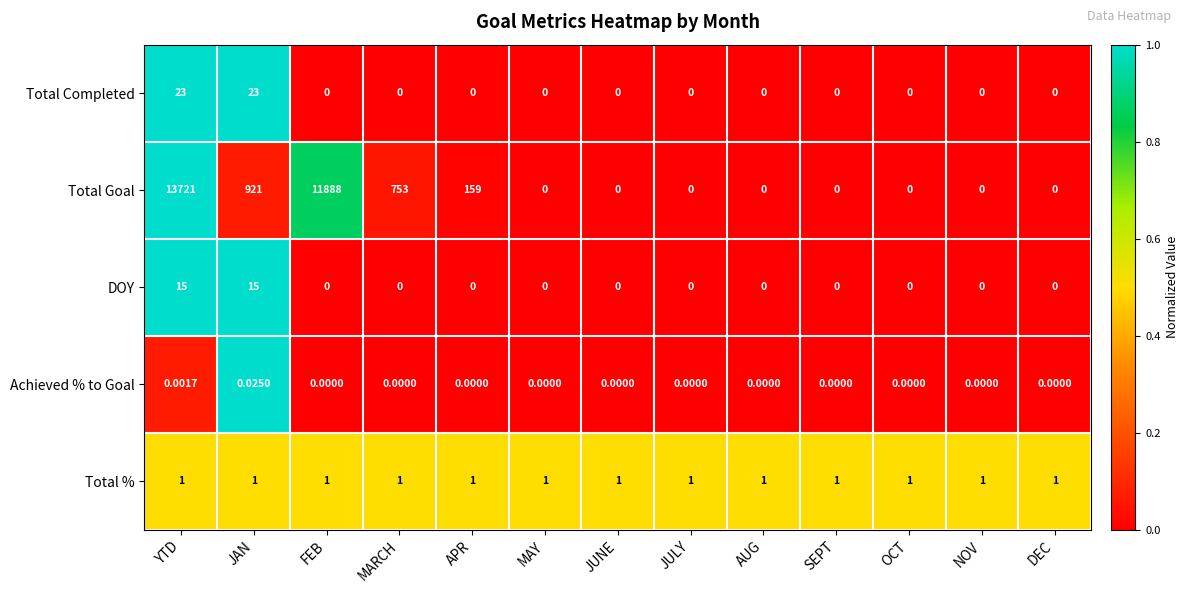

Which series has the largest total across all categories?

Total Goal